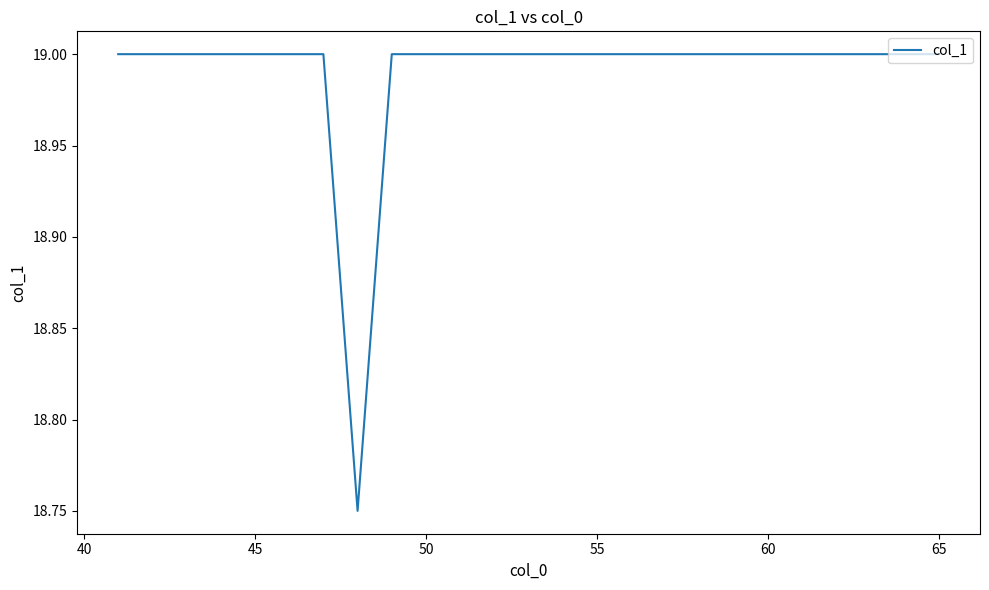

What is the maximum value shown in the chart?

19.0